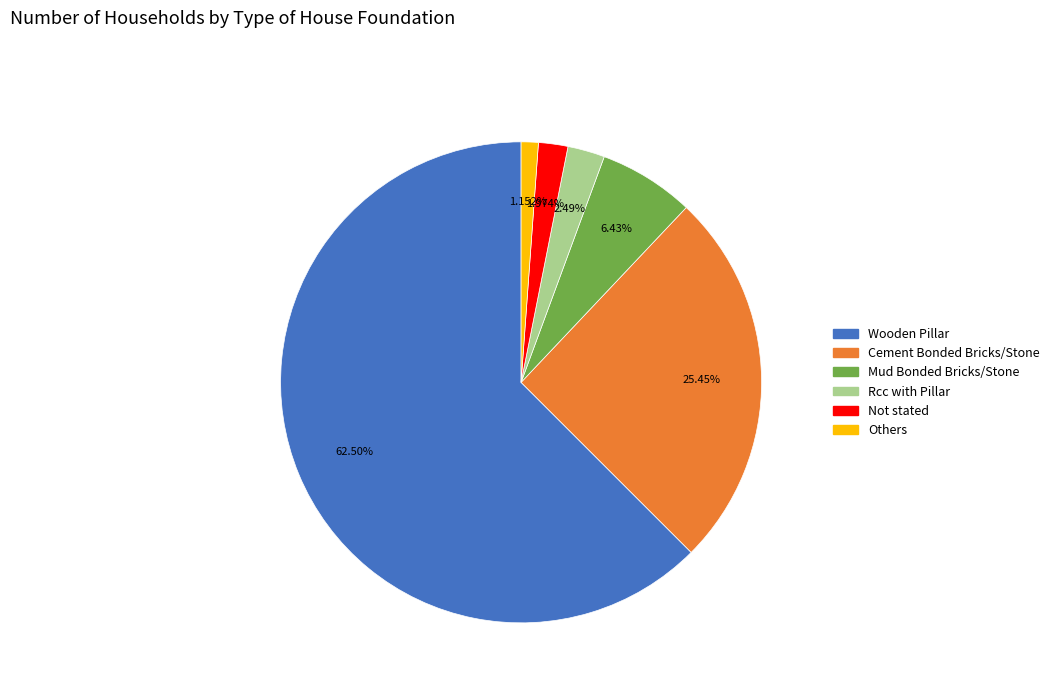

How many slices are in this pie chart?

6